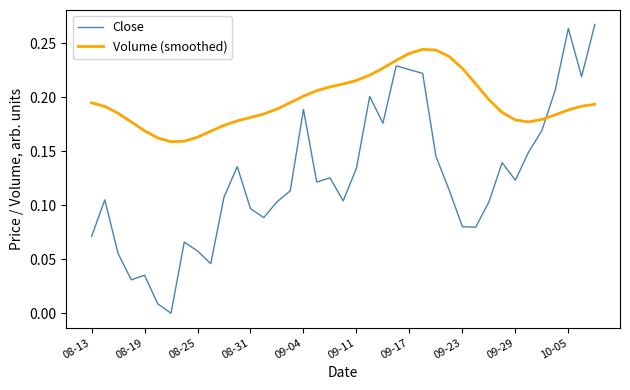

List the series in order of their overall mean, lowest first.

Close, Volume (smoothed)